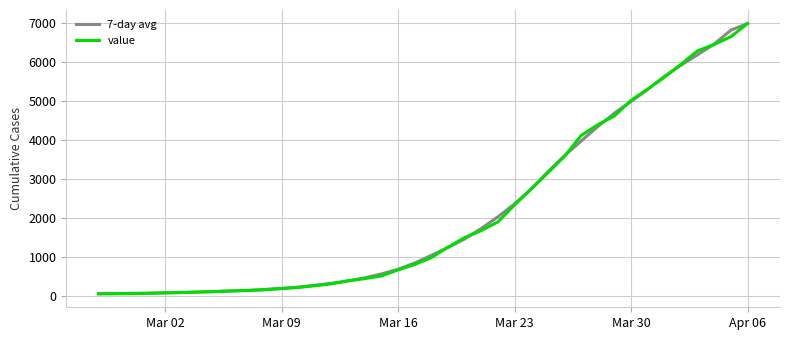

At which category is the sum across all series the highest?

Apr 06